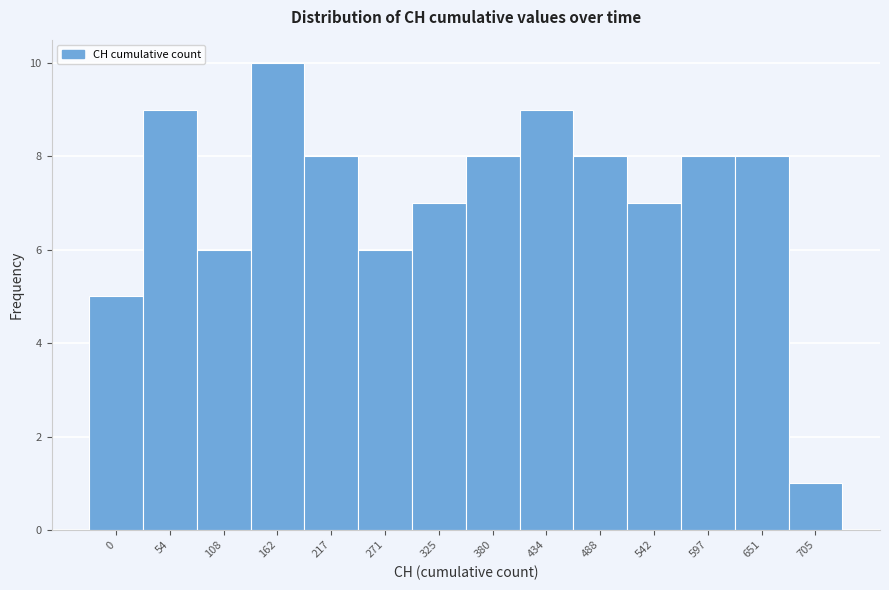

Reading right to left, transcribe all the data shown in this chart.

1	8	8	7	8	9	8	7	6	8	10	6	9	5